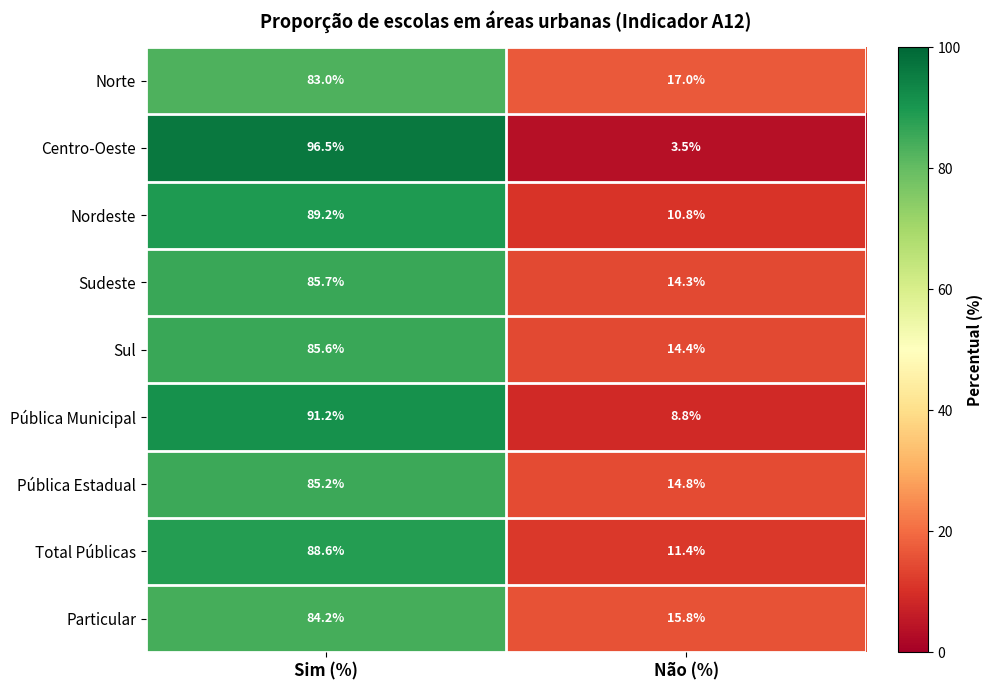

Which series has the largest range (max minus min)?

Centro-Oeste